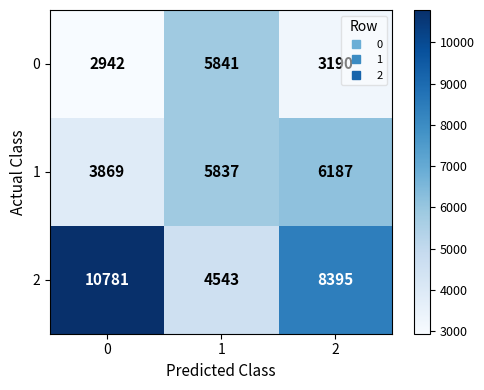

At how many categories does at least one series exceed 4522?

3